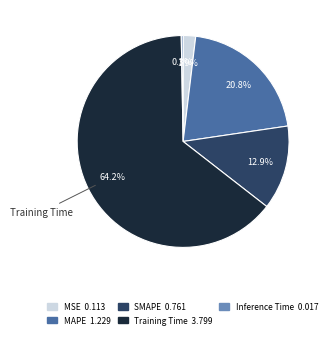

To the nearest percent, what percentage of the pie is MAPE?

21%